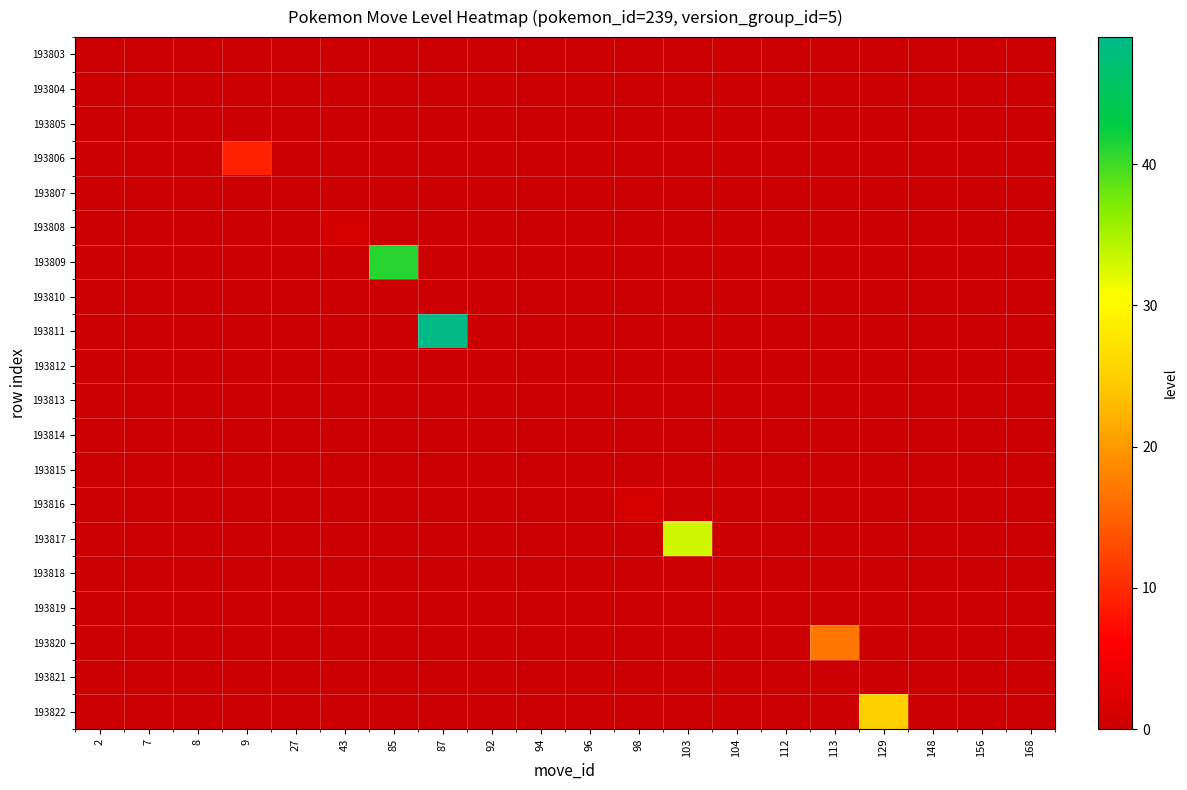

Reading left to right, what are all the values shown in this chart?

193803: 2=0	7=0	8=0	9=0	27=0	43=0	85=0	87=0	92=0	94=0	96=0	98=0	103=0	104=0	112=0	113=0	129=0	148=0	156=0	168=0
193804: 2=0	7=0	8=0	9=0	27=0	43=0	85=0	87=0	92=0	94=0	96=0	98=0	103=0	104=0	112=0	113=0	129=0	148=0	156=0	168=0
193805: 2=0	7=0	8=0	9=0	27=0	43=0	85=0	87=0	92=0	94=0	96=0	98=0	103=0	104=0	112=0	113=0	129=0	148=0	156=0	168=0
193806: 2=0	7=0	8=0	9=9	27=0	43=0	85=0	87=0	92=0	94=0	96=0	98=0	103=0	104=0	112=0	113=0	129=0	148=0	156=0	168=0
193807: 2=0	7=0	8=0	9=0	27=0	43=0	85=0	87=0	92=0	94=0	96=0	98=0	103=0	104=0	112=0	113=0	129=0	148=0	156=0	168=0
193808: 2=0	7=0	8=0	9=0	27=0	43=1	85=0	87=0	92=0	94=0	96=0	98=0	103=0	104=0	112=0	113=0	129=0	148=0	156=0	168=0
193809: 2=0	7=0	8=0	9=0	27=0	43=0	85=41	87=0	92=0	94=0	96=0	98=0	103=0	104=0	112=0	113=0	129=0	148=0	156=0	168=0
193810: 2=0	7=0	8=0	9=0	27=0	43=0	85=0	87=0	92=0	94=0	96=0	98=0	103=0	104=0	112=0	113=0	129=0	148=0	156=0	168=0
193811: 2=0	7=0	8=0	9=0	27=0	43=0	85=0	87=49	92=0	94=0	96=0	98=0	103=0	104=0	112=0	113=0	129=0	148=0	156=0	168=0
193812: 2=0	7=0	8=0	9=0	27=0	43=0	85=0	87=0	92=0	94=0	96=0	98=0	103=0	104=0	112=0	113=0	129=0	148=0	156=0	168=0
193813: 2=0	7=0	8=0	9=0	27=0	43=0	85=0	87=0	92=0	94=0	96=0	98=0	103=0	104=0	112=0	113=0	129=0	148=0	156=0	168=0
193814: 2=0	7=0	8=0	9=0	27=0	43=0	85=0	87=0	92=0	94=0	96=0	98=0	103=0	104=0	112=0	113=0	129=0	148=0	156=0	168=0
193815: 2=0	7=0	8=0	9=0	27=0	43=0	85=0	87=0	92=0	94=0	96=0	98=0	103=0	104=0	112=0	113=0	129=0	148=0	156=0	168=0
193816: 2=0	7=0	8=0	9=0	27=0	43=0	85=0	87=0	92=0	94=0	96=0	98=1	103=0	104=0	112=0	113=0	129=0	148=0	156=0	168=0
193817: 2=0	7=0	8=0	9=0	27=0	43=0	85=0	87=0	92=0	94=0	96=0	98=0	103=33	104=0	112=0	113=0	129=0	148=0	156=0	168=0
193818: 2=0	7=0	8=0	9=0	27=0	43=0	85=0	87=0	92=0	94=0	96=0	98=0	103=0	104=0	112=0	113=0	129=0	148=0	156=0	168=0
193819: 2=0	7=0	8=0	9=0	27=0	43=0	85=0	87=0	92=0	94=0	96=0	98=0	103=0	104=0	112=0	113=0	129=0	148=0	156=0	168=0
193820: 2=0	7=0	8=0	9=0	27=0	43=0	85=0	87=0	92=0	94=0	96=0	98=0	103=0	104=0	112=0	113=17	129=0	148=0	156=0	168=0
193821: 2=0	7=0	8=0	9=0	27=0	43=0	85=0	87=0	92=0	94=0	96=0	98=0	103=0	104=0	112=0	113=0	129=0	148=0	156=0	168=0
193822: 2=0	7=0	8=0	9=0	27=0	43=0	85=0	87=0	92=0	94=0	96=0	98=0	103=0	104=0	112=0	113=0	129=25	148=0	156=0	168=0